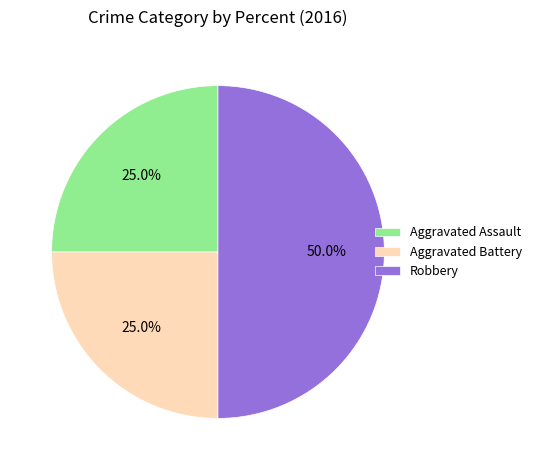

To the nearest percent, what is the average slice percentage?

33%